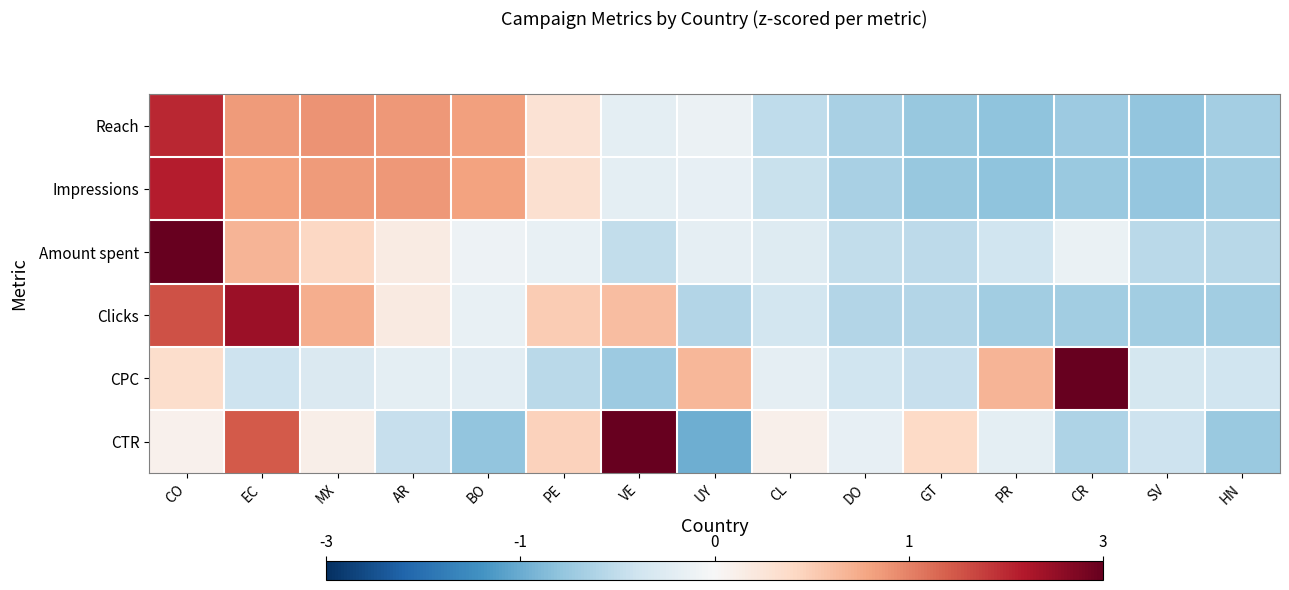

Reading left to right, list all the values displayed in this chart.

Reach: CO=2.0	EC=1.1	MX=1.2	AR=1.1	BO=1.1	PE=0.4	VE=-0.3	UY=-0.2	CL=-0.7	DO=-0.8	GT=-1.0	PR=-1.0	CR=-1.0	SV=-1.0	HN=-0.9
Impressions: CO=2.0	EC=1.1	MX=1.1	AR=1.1	BO=1.1	PE=0.4	VE=-0.2	UY=-0.2	CL=-0.6	DO=-0.9	GT=-1.0	PR=-1.1	CR=-1.0	SV=-1.0	HN=-0.9
Amount spent: CO=3.3	EC=0.9	MX=0.5	AR=0.2	BO=-0.1	PE=-0.2	VE=-0.6	UY=-0.2	CL=-0.3	DO=-0.6	GT=-0.7	PR=-0.5	CR=-0.2	SV=-0.7	HN=-0.7
Clicks: CO=1.7	EC=2.2	MX=0.9	AR=0.2	BO=-0.2	PE=0.7	VE=0.8	UY=-0.8	CL=-0.5	DO=-0.8	GT=-0.8	PR=-0.9	CR=-0.9	SV=-0.9	HN=-0.9
CPC: CO=0.5	EC=-0.5	MX=-0.4	AR=-0.3	BO=-0.3	PE=-0.7	VE=-0.9	UY=0.9	CL=-0.2	DO=-0.5	GT=-0.6	PR=0.9	CR=3.2	SV=-0.4	HN=-0.5
CTR: CO=0.1	EC=1.6	MX=0.2	AR=-0.6	BO=-1.0	PE=0.6	VE=2.6	UY=-1.3	CL=0.1	DO=-0.2	GT=0.5	PR=-0.3	CR=-0.8	SV=-0.5	HN=-1.0